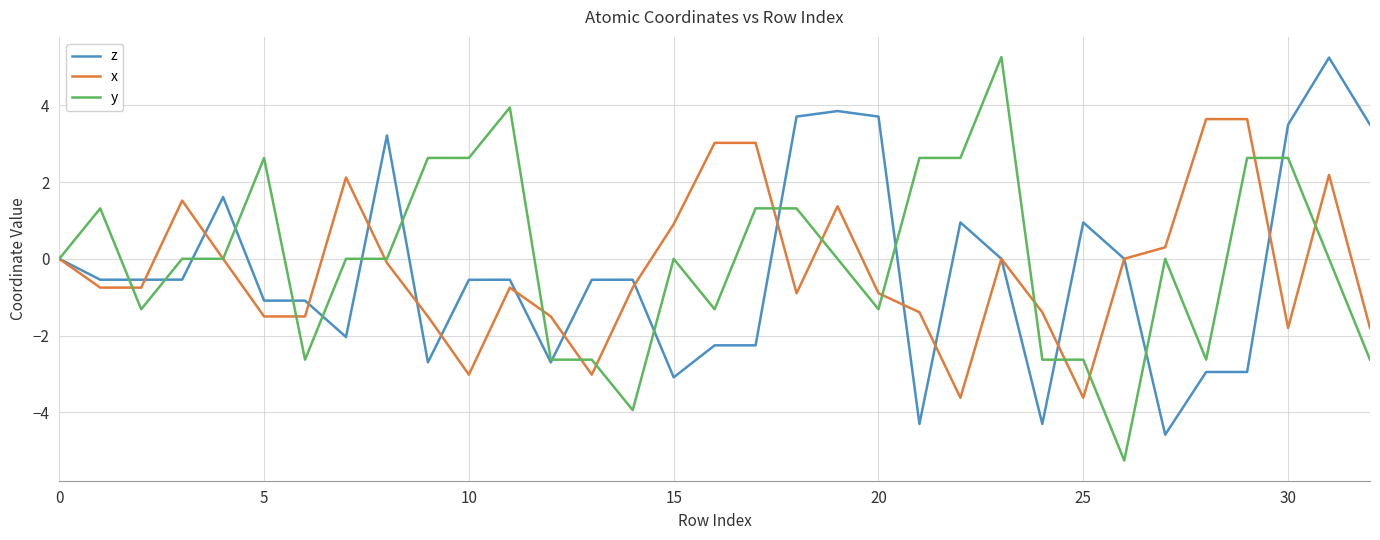

After their last crossing, which series has the higher values: z or x?

z